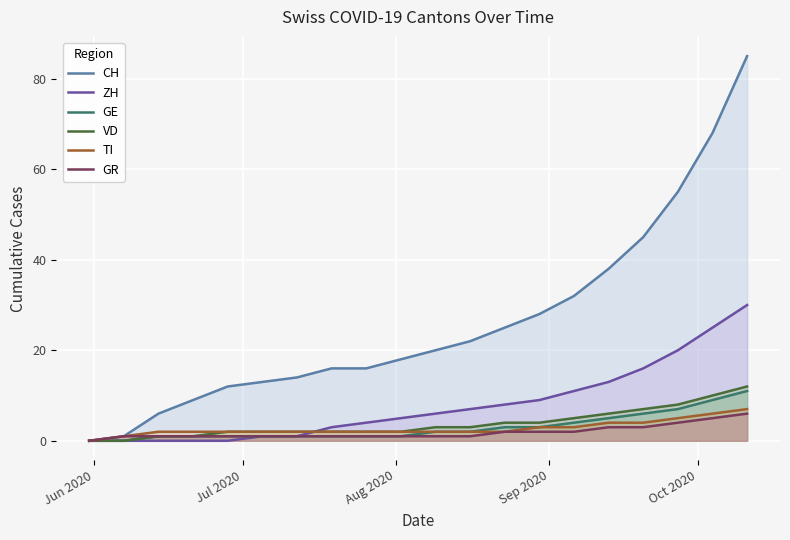

Reading left to right, extract all data points from this chart.

CH: 0	1	6	9	12	13	14	16	16	18	20	22	25	28	32	38	45	55	68	85
ZH: 0	0	0	0	0	1	1	3	4	5	6	7	8	9	11	13	16	20	25	30
GE: 0	0	1	1	1	1	1	1	1	1	2	2	3	3	4	5	6	7	9	11
VD: 0	0	1	1	2	2	2	2	2	2	3	3	4	4	5	6	7	8	10	12
TI: 0	1	2	2	2	2	2	2	2	2	2	2	2	3	3	4	4	5	6	7
GR: 0	1	1	1	1	1	1	1	1	1	1	1	2	2	2	3	3	4	5	6